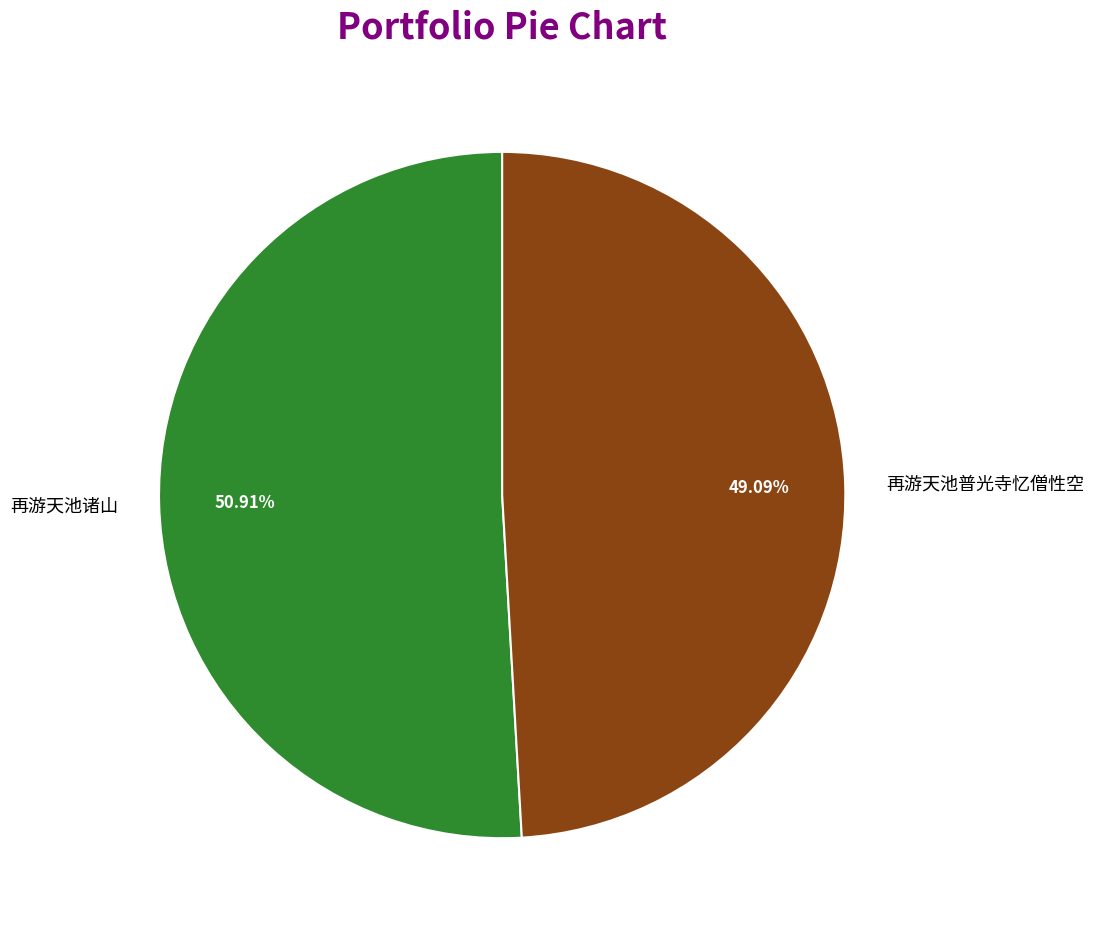

What percentage is NOT represented by 再游天池普光寺忆僧性空?

50.9%